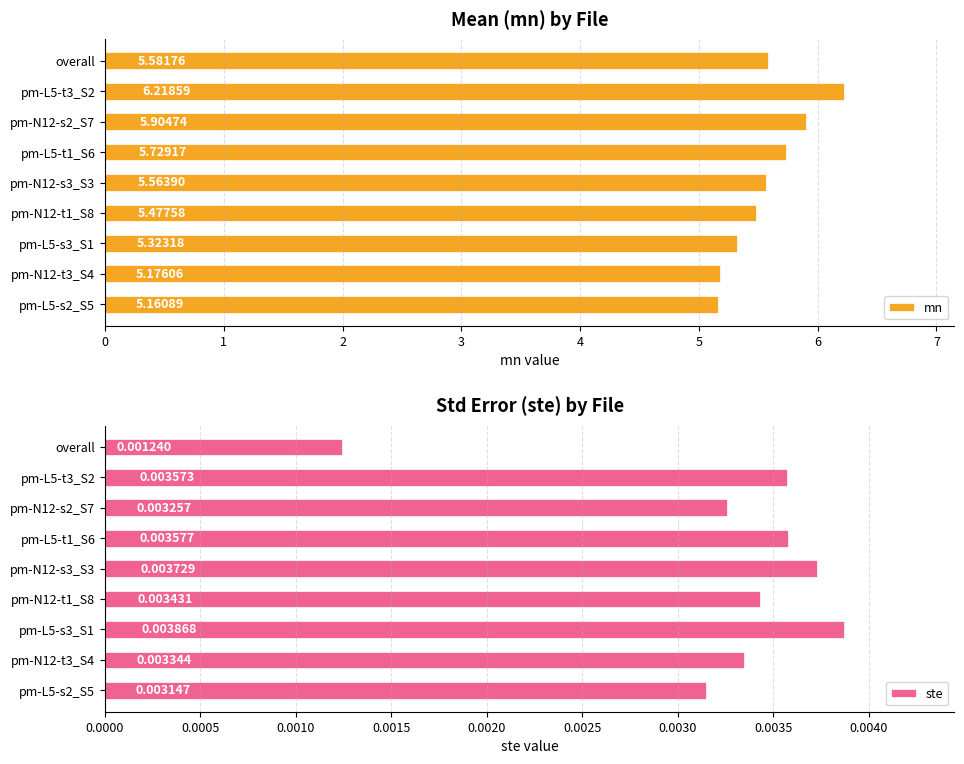

What is the difference between the maximum and minimum values in the mn series?

1.1